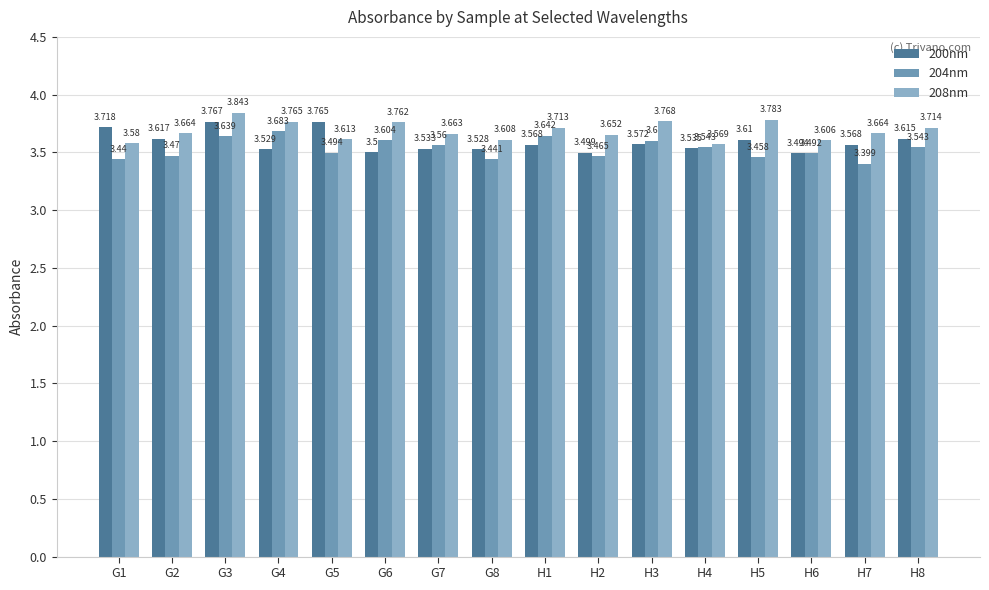

Is the value of 208nm at H3 greater than the value of 200nm at H8?

Yes